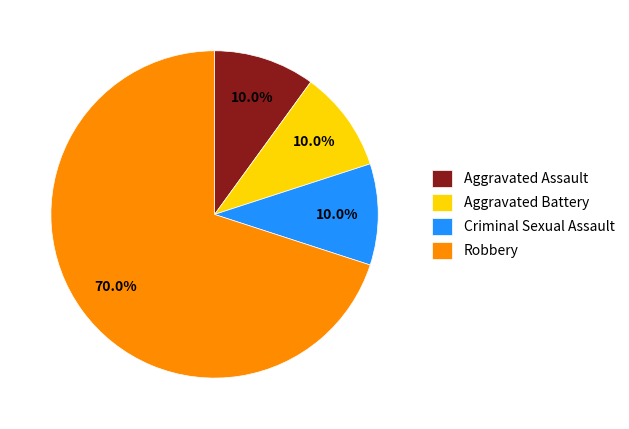

Does Robbery represent more than half of the total?

Yes